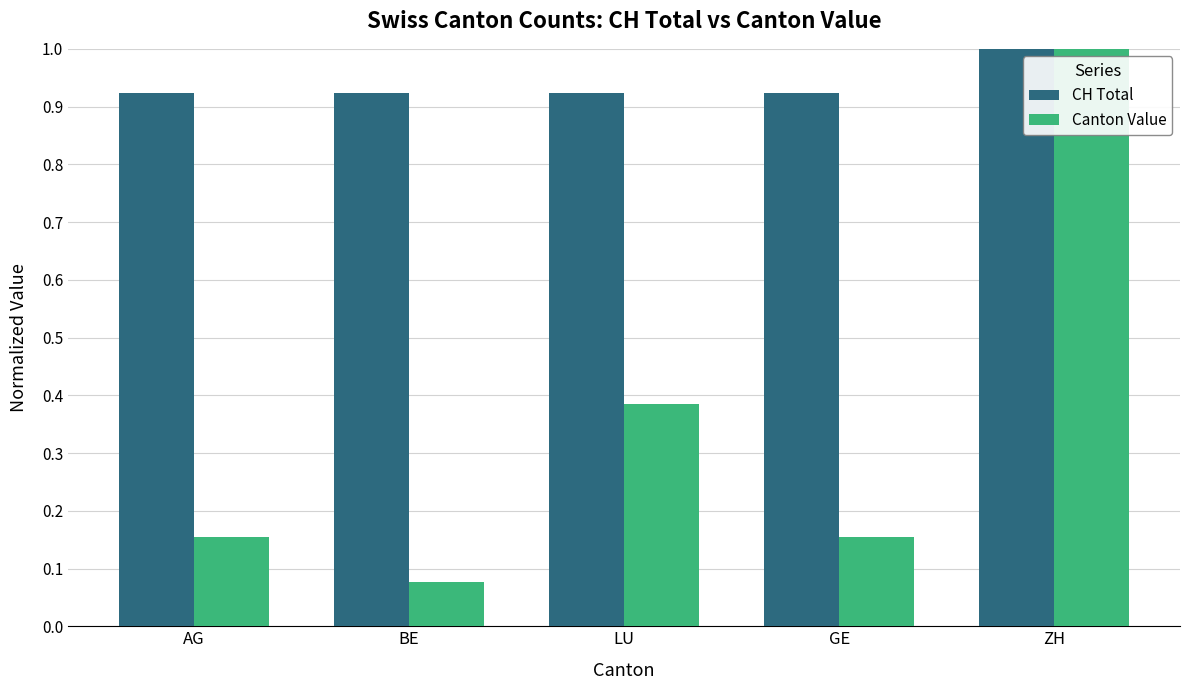

True or false: Canton Value has a value of 0.5 at ZH.

False